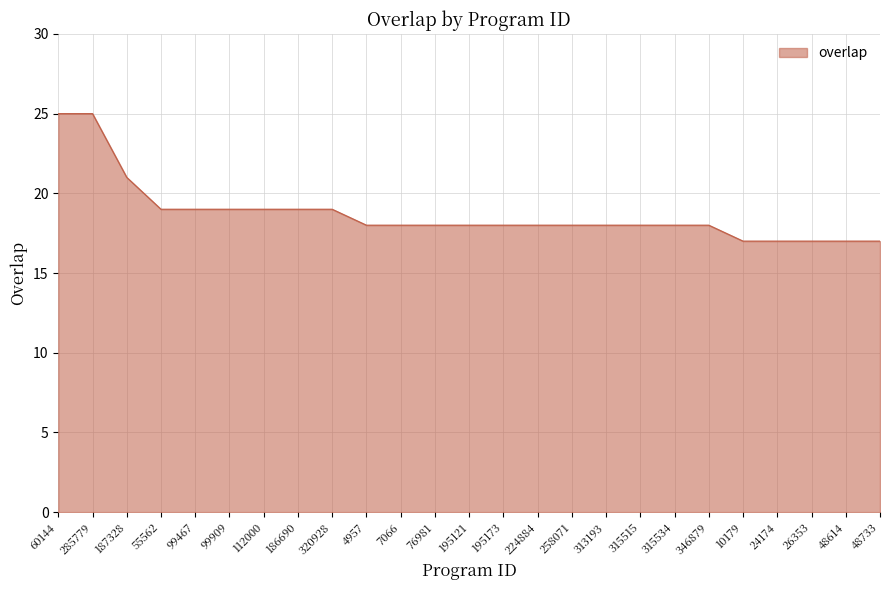

What is the average value?

19